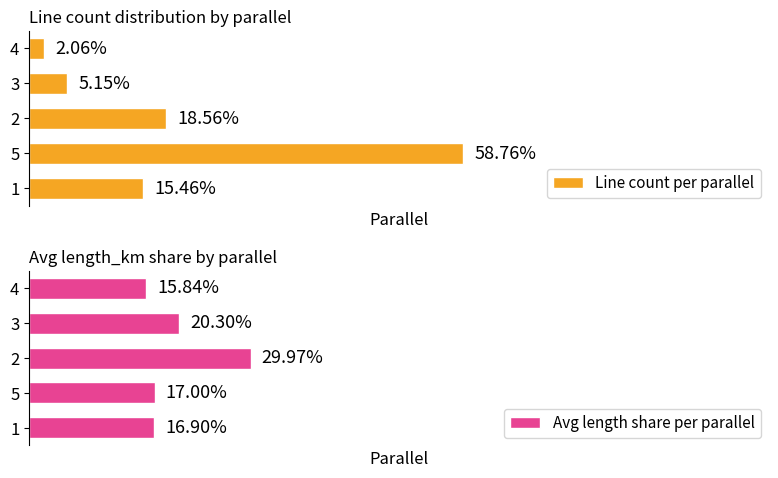

Which series has the largest total across all categories?

Line count per parallel